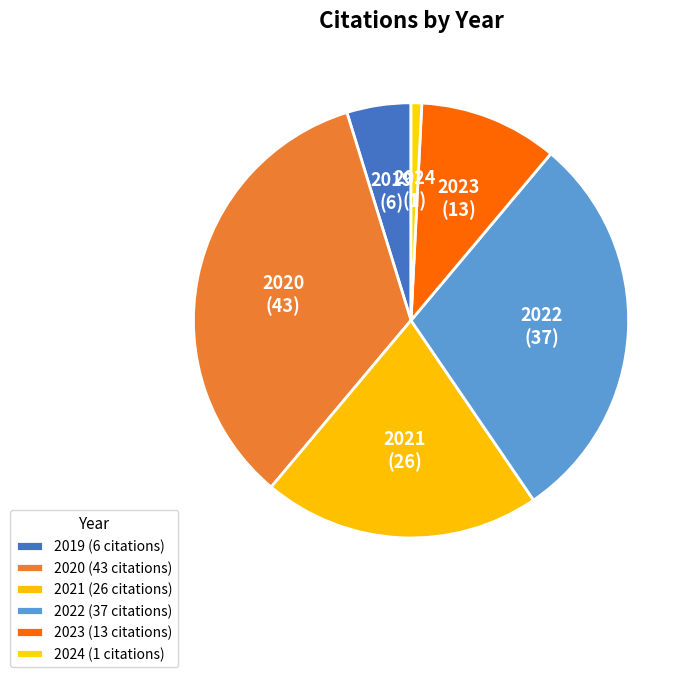

What is the smallest slice in the pie chart?

2024